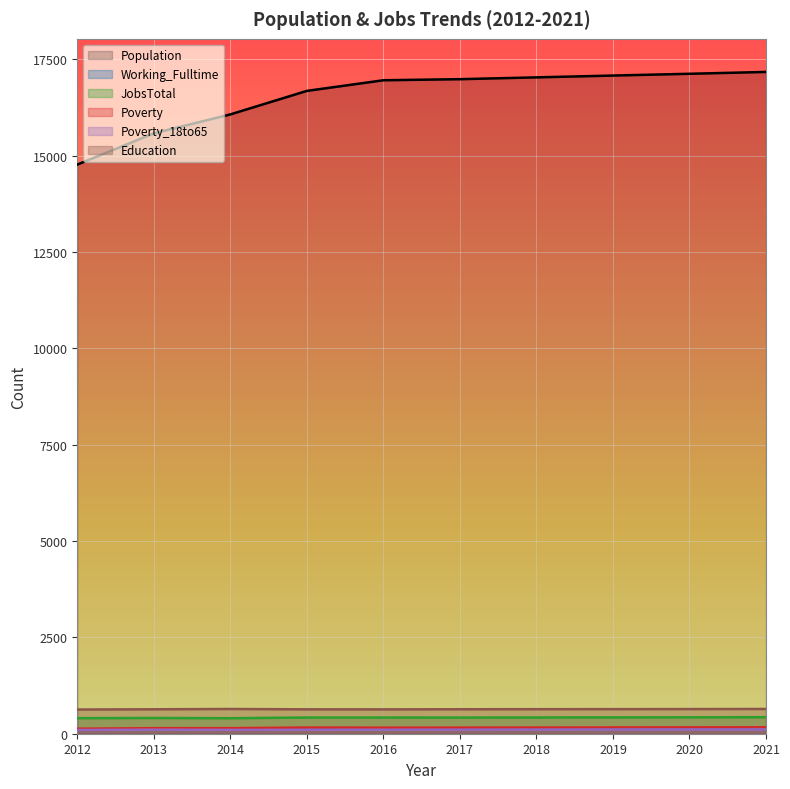

Reading left to right, what are all the values shown in this chart?

Population: 2012=14769	2013=15580	2014=16071	2015=16681	2016=16957	2017=16985	2018=17032	2019=17079	2020=17125	2021=17173
Working_Fulltime: 2012=116	2013=115	2014=126	2015=136	2016=131	2017=134	2018=138	2019=142	2020=146	2021=150
JobsTotal: 2012=404	2013=409	2014=403	2015=420	2016=420	2017=419	2018=422	2019=424	2020=426	2021=429
Poverty: 2012=130	2013=143	2014=144	2015=160	2016=157	2017=158	2018=160	2019=162	2020=164	2021=166
Poverty_18to65: 2012=98	2013=105	2014=100	2015=102	2016=104	2017=105	2018=107	2019=109	2020=111	2021=112
Education: 2012=628	2013=634	2014=642	2015=633	2016=632	2017=635	2018=637	2019=638	2020=640	2021=642